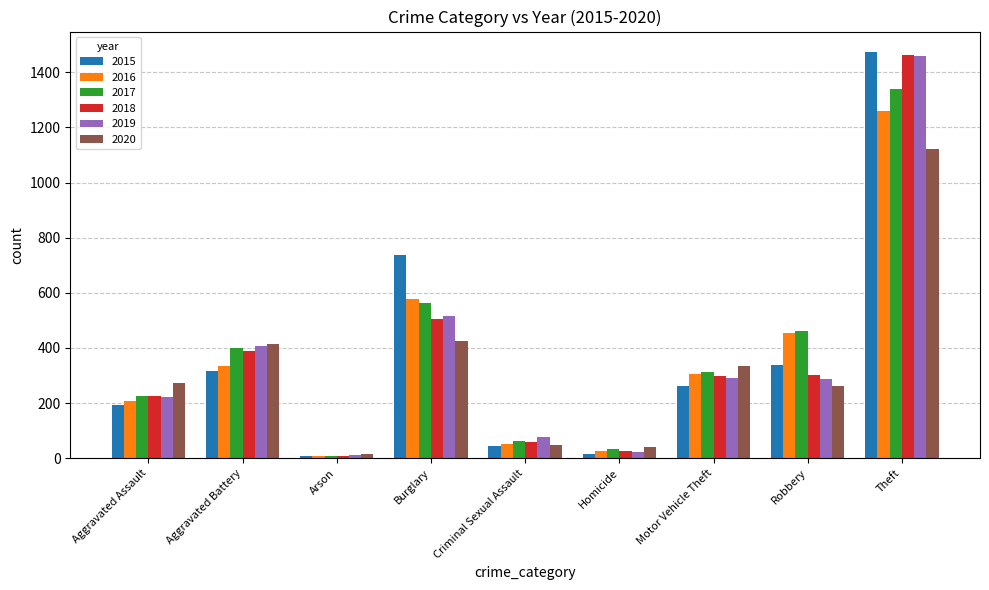

Are the bars grouped side by side (vs. stacked)?

Yes